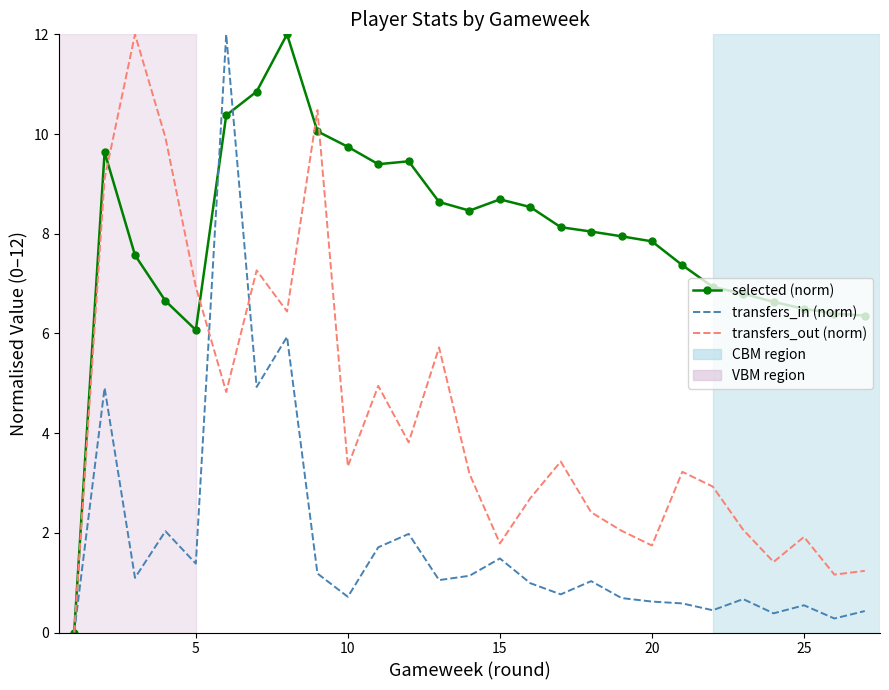

True or false: transfers_in (norm) has more than 1 interior local peaks.

True